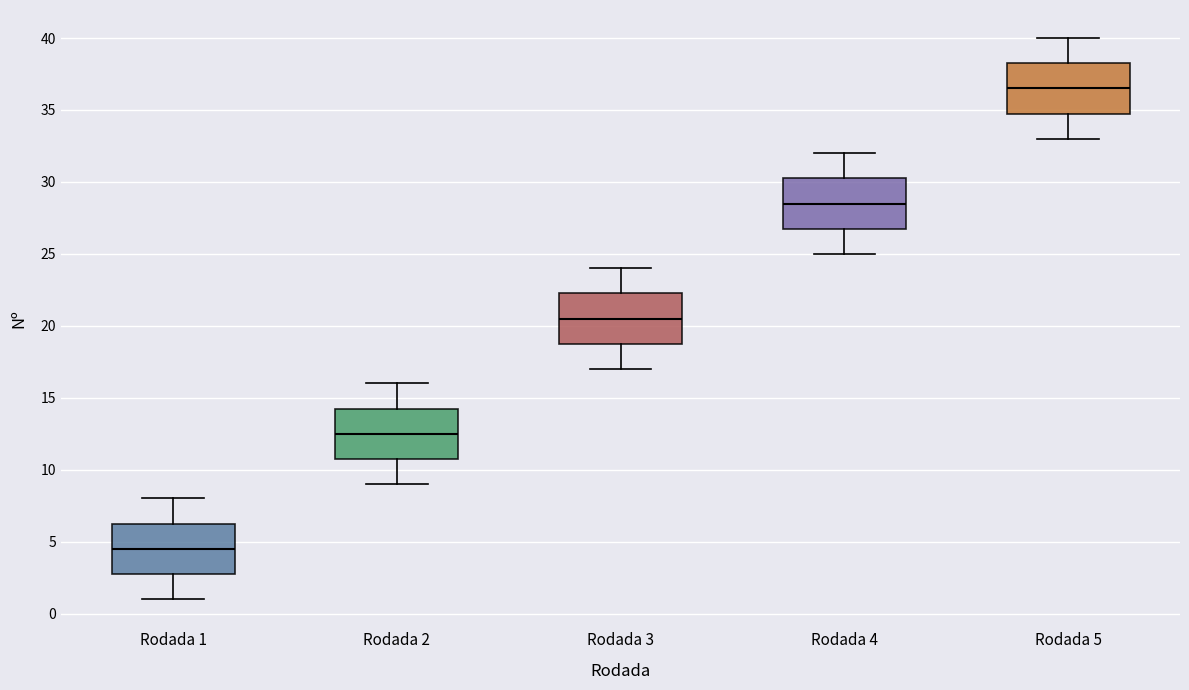

Reading left to right, read every box against the y-axis: the position of its median line, the range the box covers, and the ends of its whiskers. The values are not printed on the chart, so give them approximately, as read against the axis.

Rodada 1: median 4.5, box 3.0 to 6.5, whiskers 1.0 to 8.0
Rodada 2: median 12.5, box 11.0 to 14.5, whiskers 9.0 to 16.0
Rodada 3: median 20.5, box 19.0 to 22.5, whiskers 17.0 to 24.0
Rodada 4: median 28.5, box 27.0 to 30.5, whiskers 25.0 to 32.0
Rodada 5: median 36.5, box 35.0 to 38.5, whiskers 33.0 to 40.0